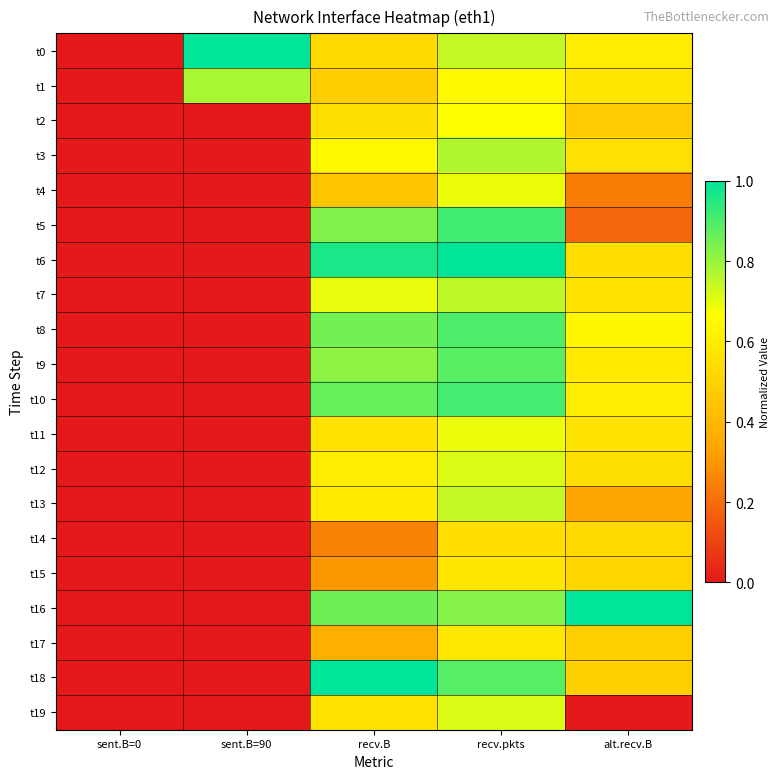

At which category is the sum across all series the highest?

recv.pkts